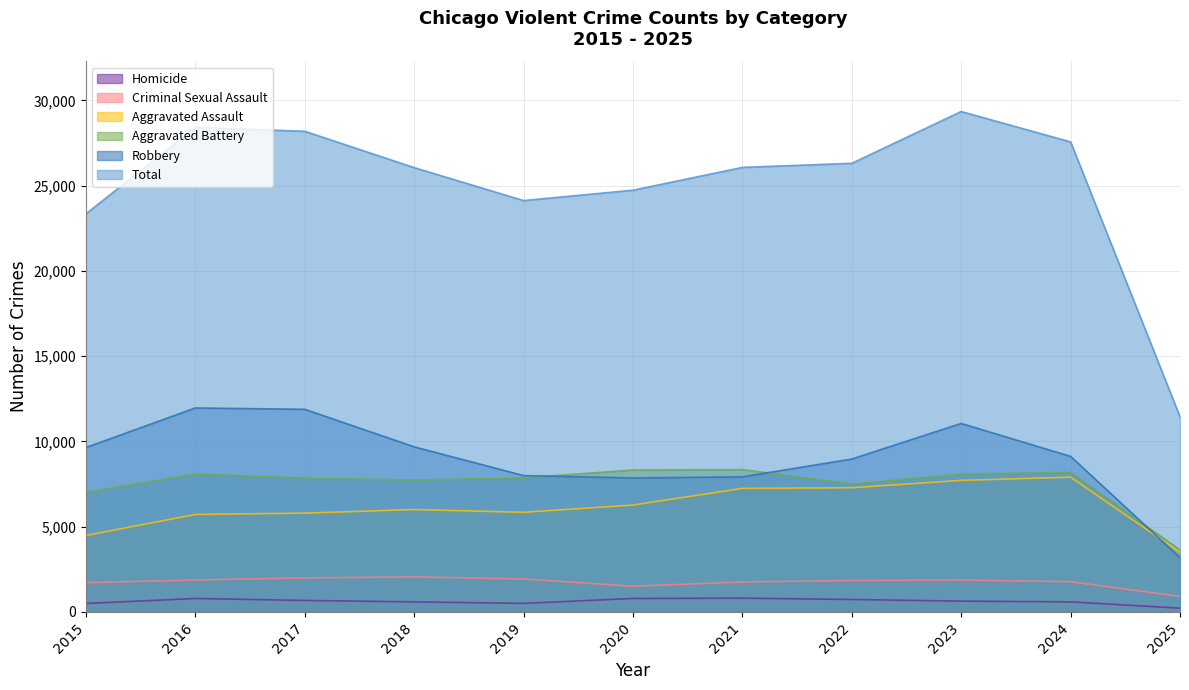

Rank the series at 2018 from lowest to highest value.

Homicide, Criminal Sexual Assault, Aggravated Assault, Aggravated Battery, Robbery, Total